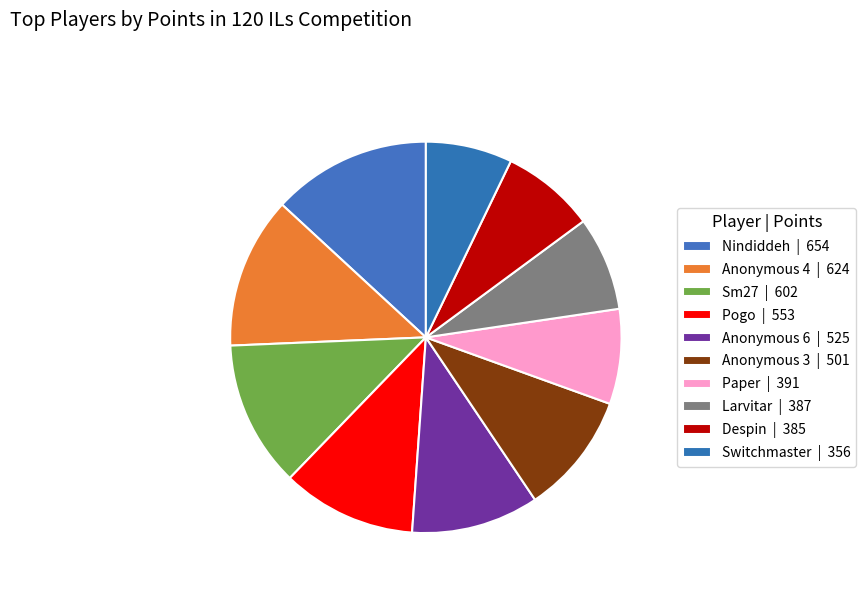

Which slice is the largest?

Nindiddeh